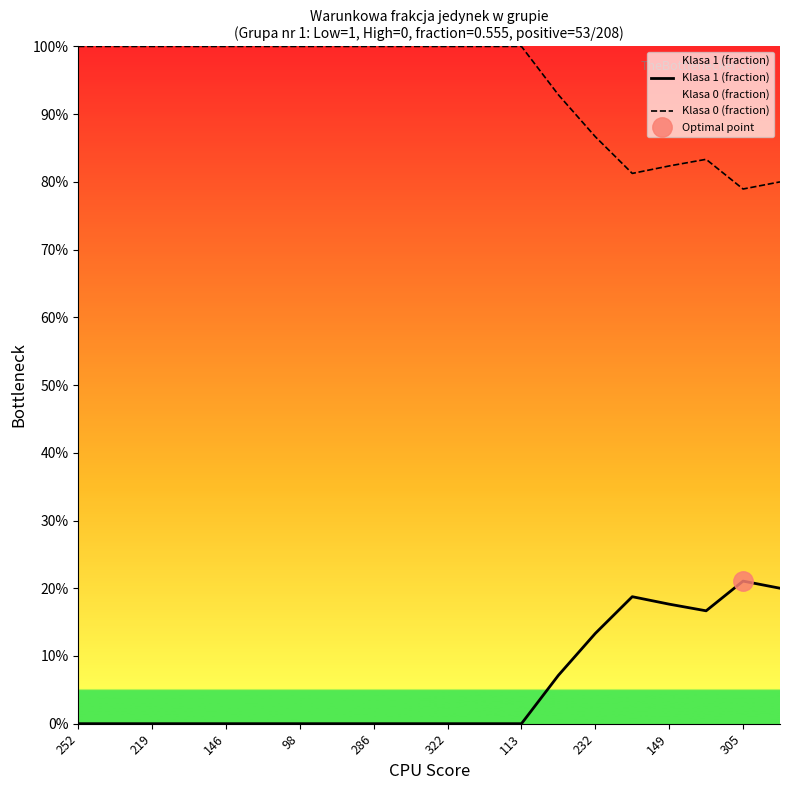

Does the chart have visible grid lines?

No